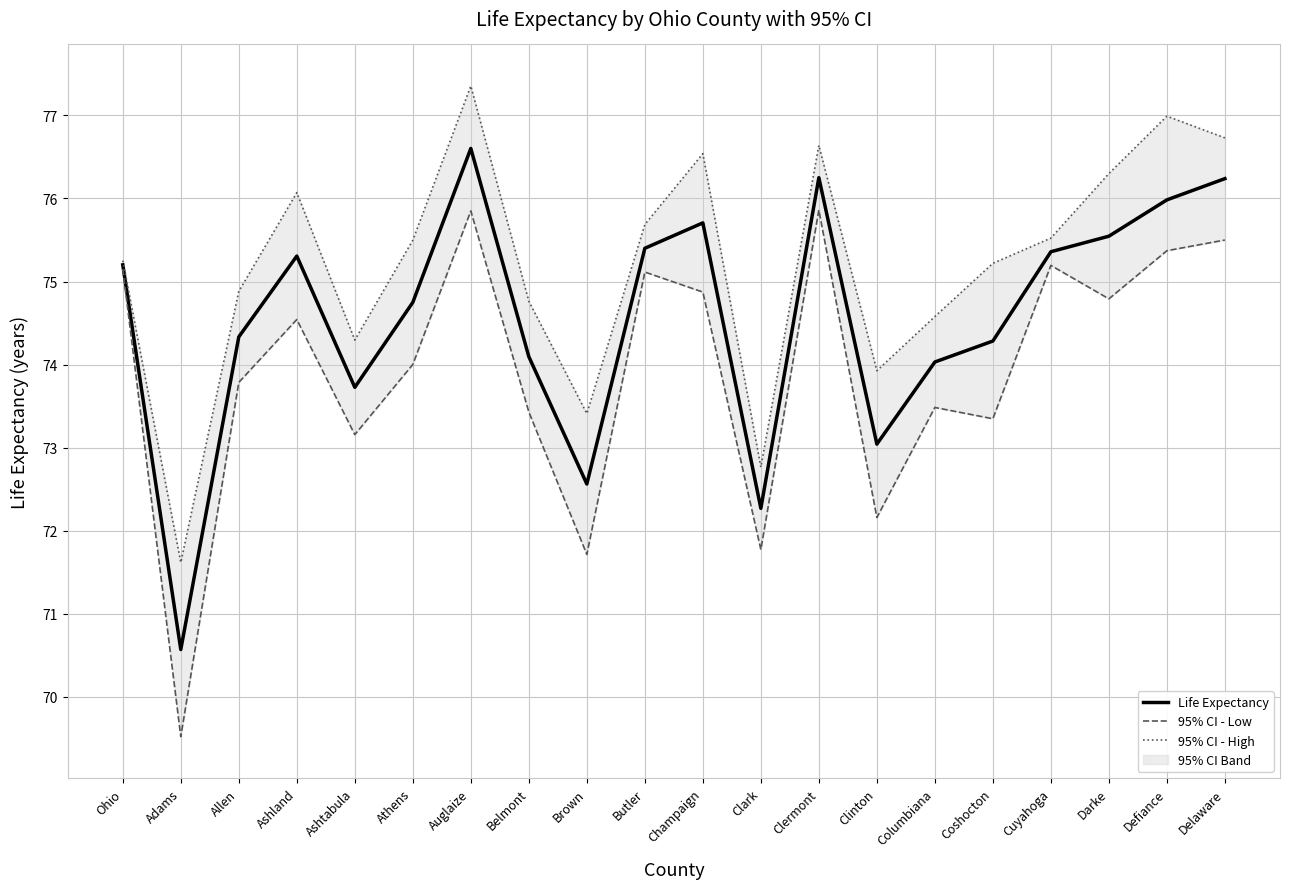

What is the approximate value of Life Expectancy at Adams?

70.6